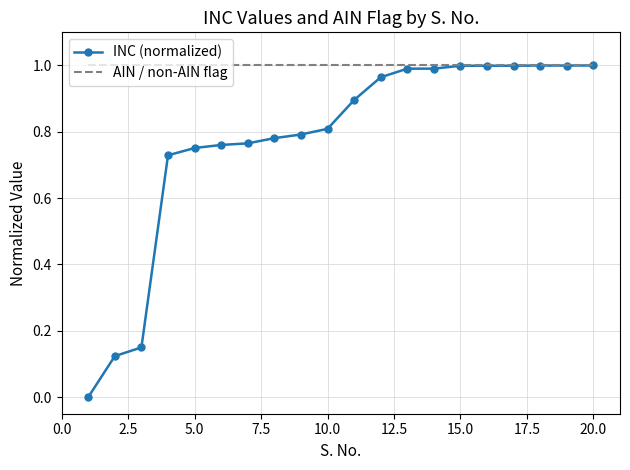

Which series has the largest total across all categories?

AIN / non-AIN flag